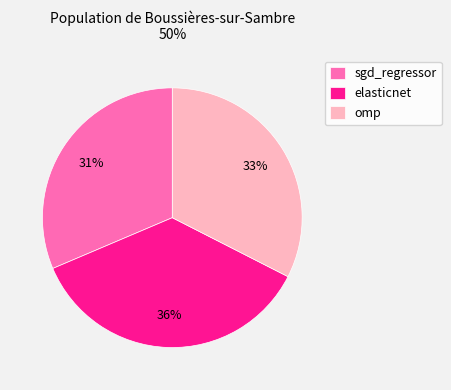

The sgd_regressor slice represents 19% of the pie. True or false?

False